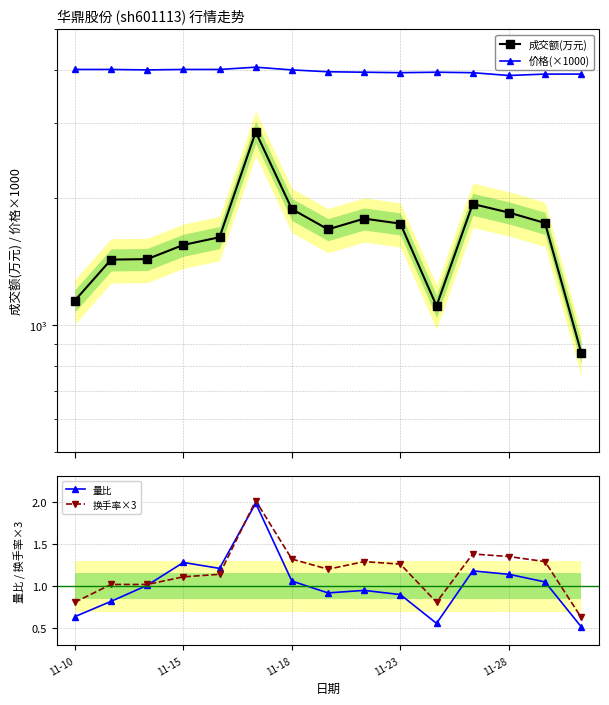

True or false: 量比 has a value of 1.8 at 11-15.

False